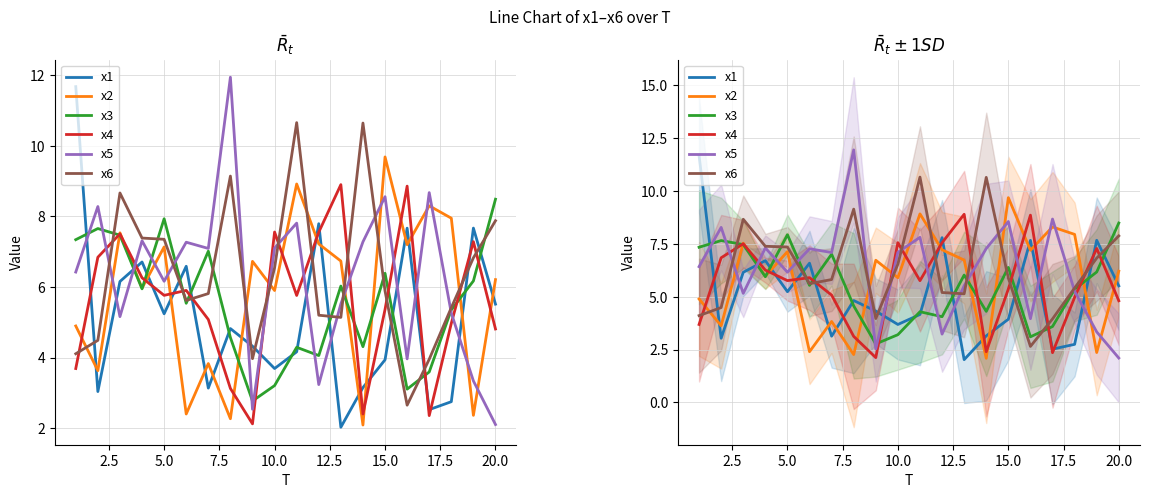

Which series has the largest range (max minus min)?

x5